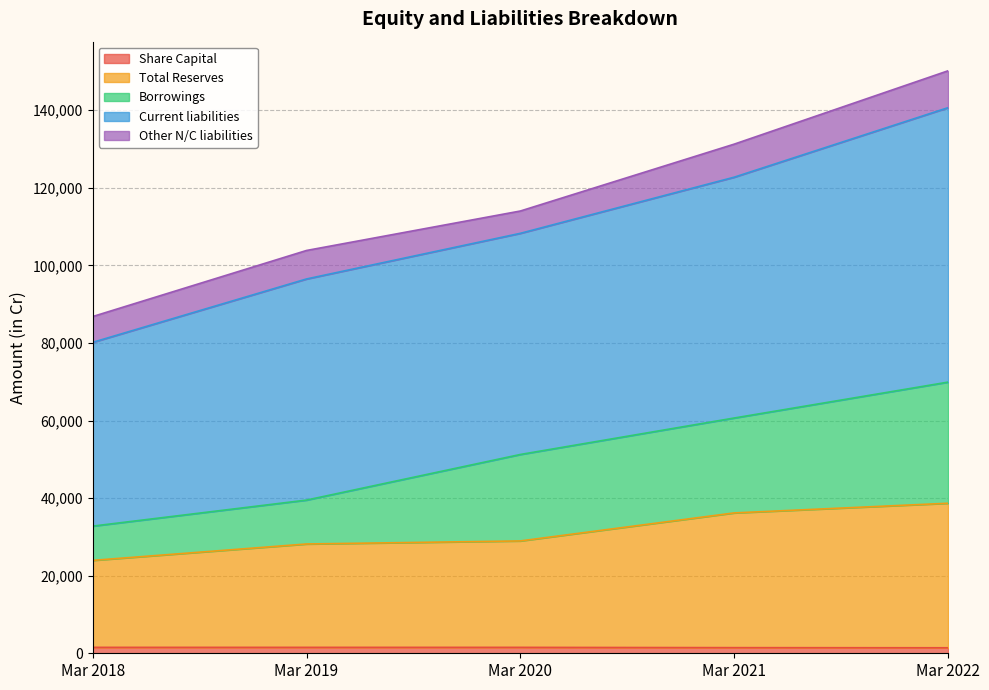

Does the chart display data point markers on the line(s)?

No